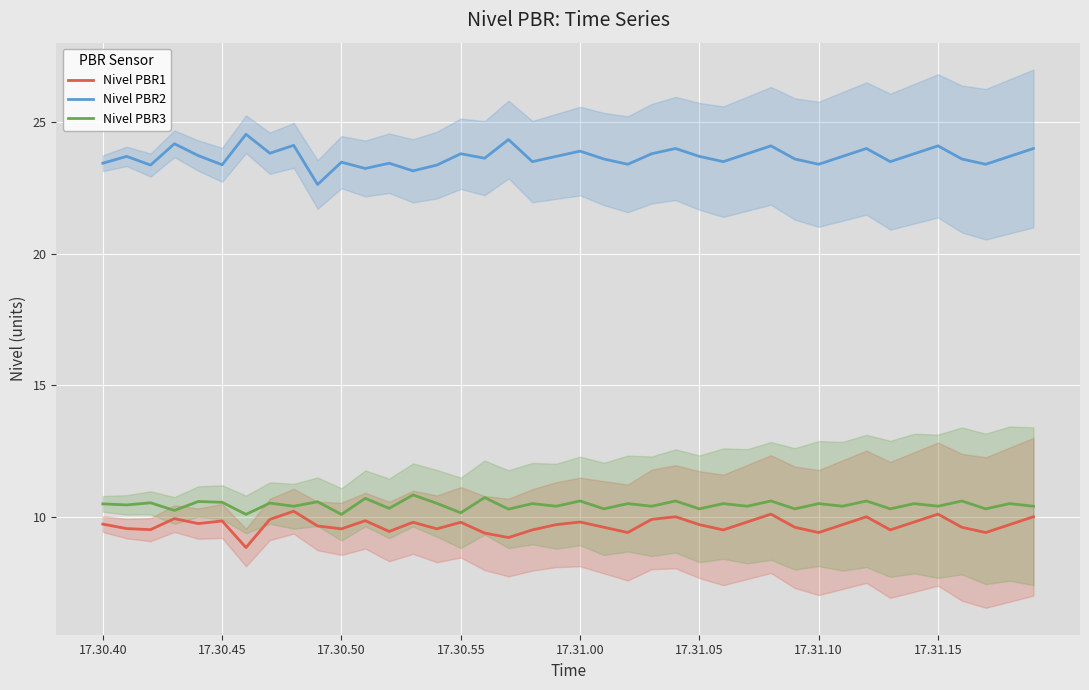

True or false: Nivel PBR2 and Nivel PBR1 intersect in this chart.

False